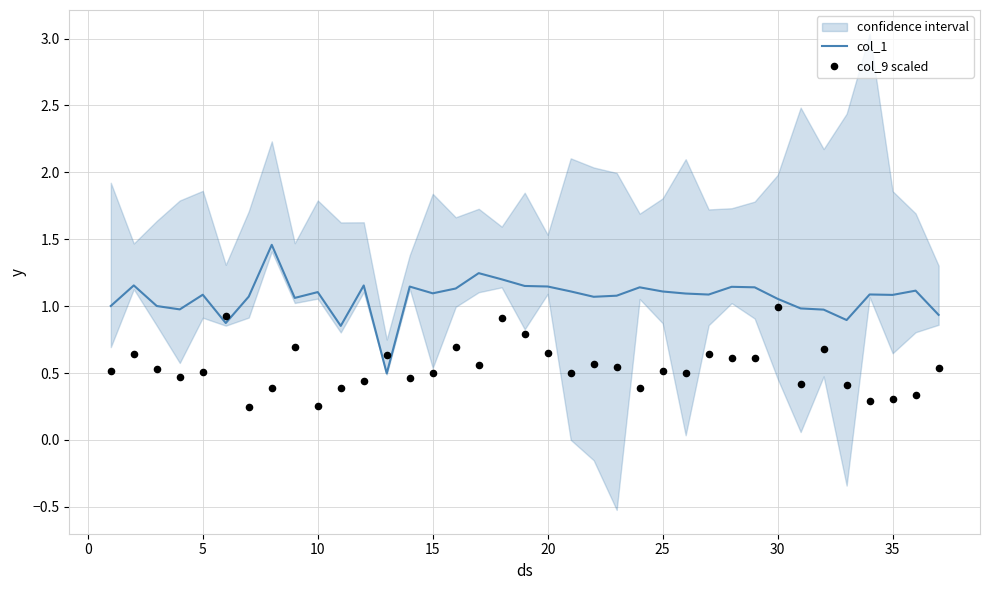

The col_1 series shows 0.3 at 30. True or false?

False